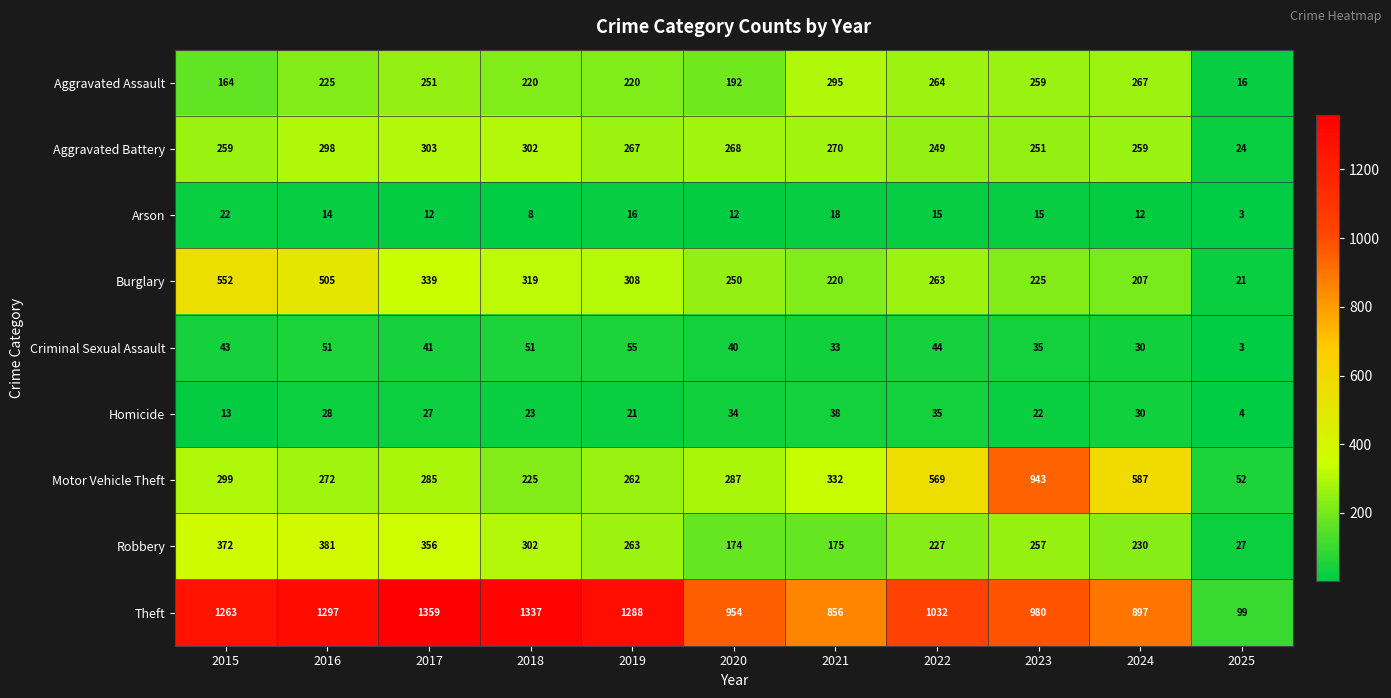

Between 2018 and 2024, which series saw the biggest shift?

Theft